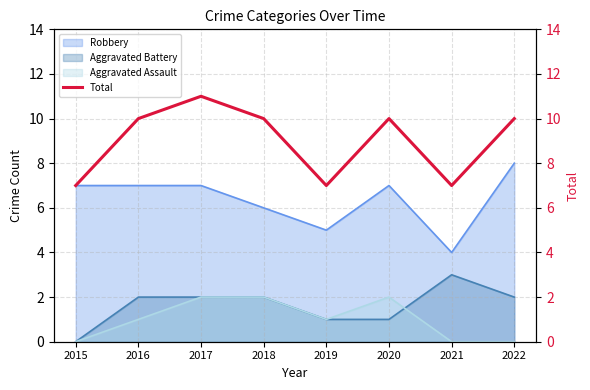

How many lines are shown in the chart?

1